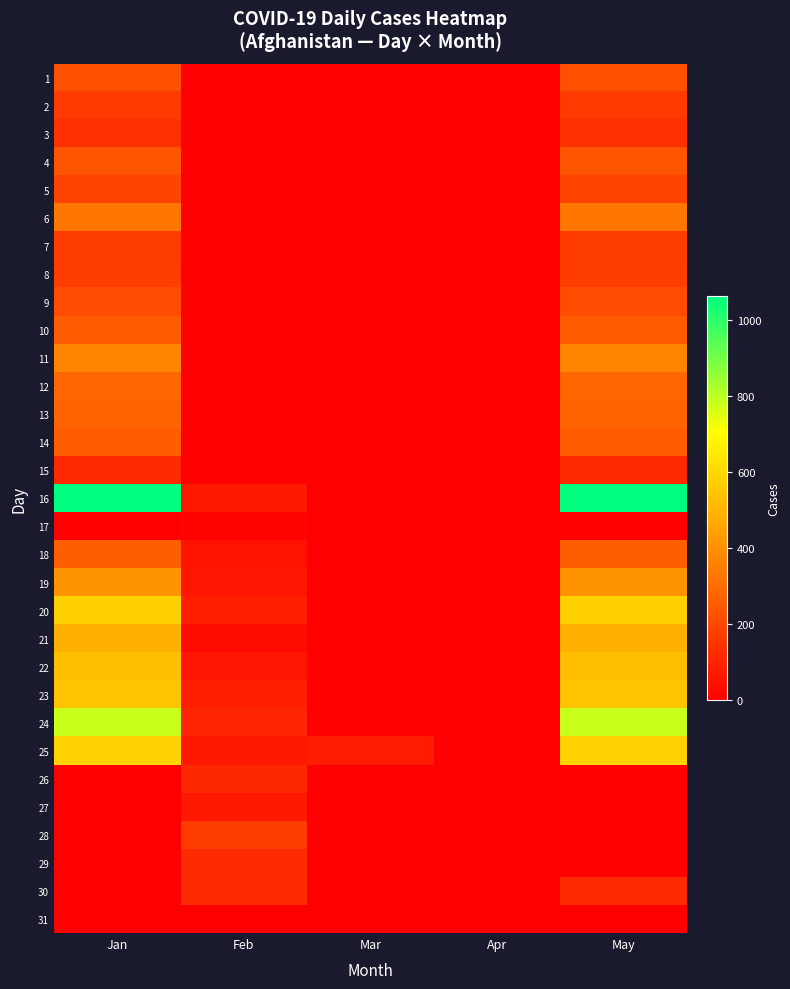

What is the total value across all series at May?

8755